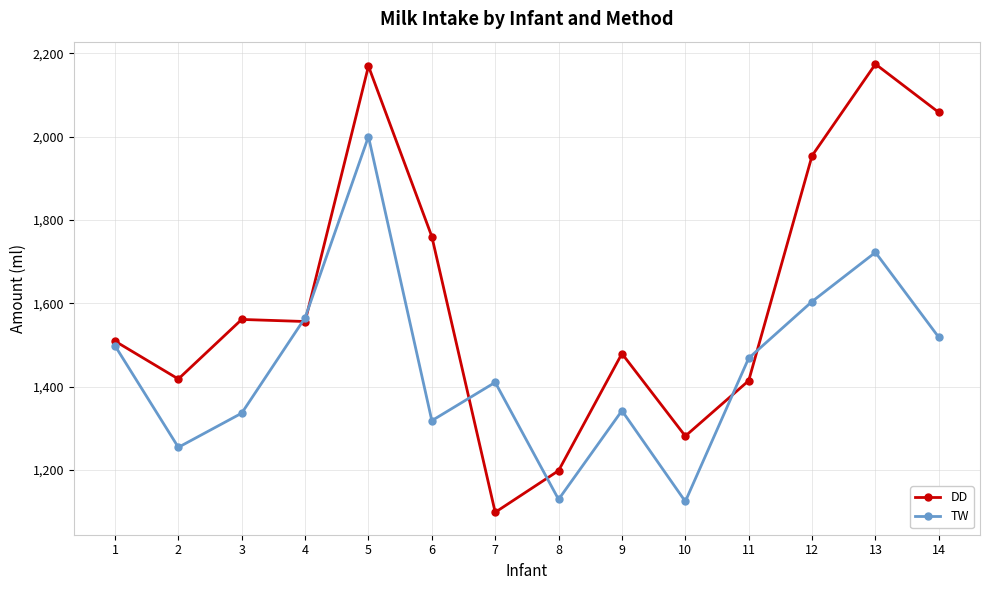

What is the maximum value for DD?

2174